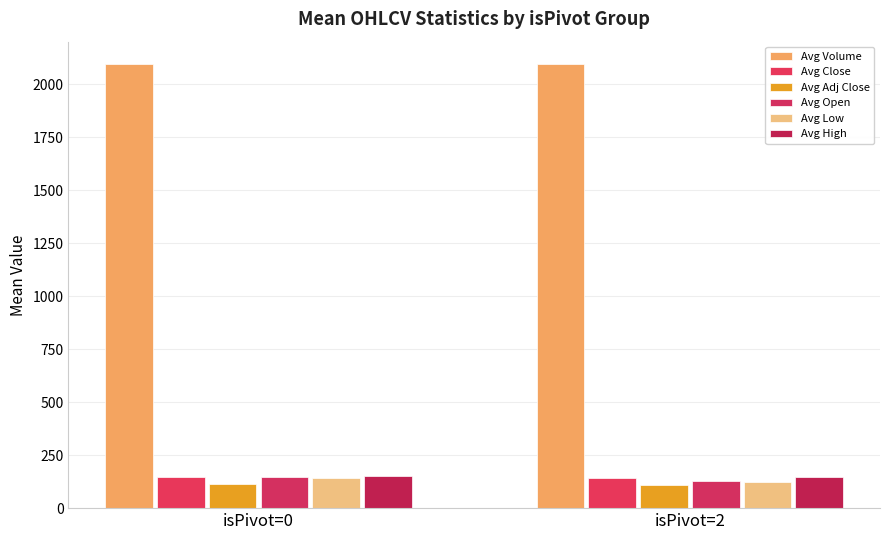

How many groups of bars are there?

2